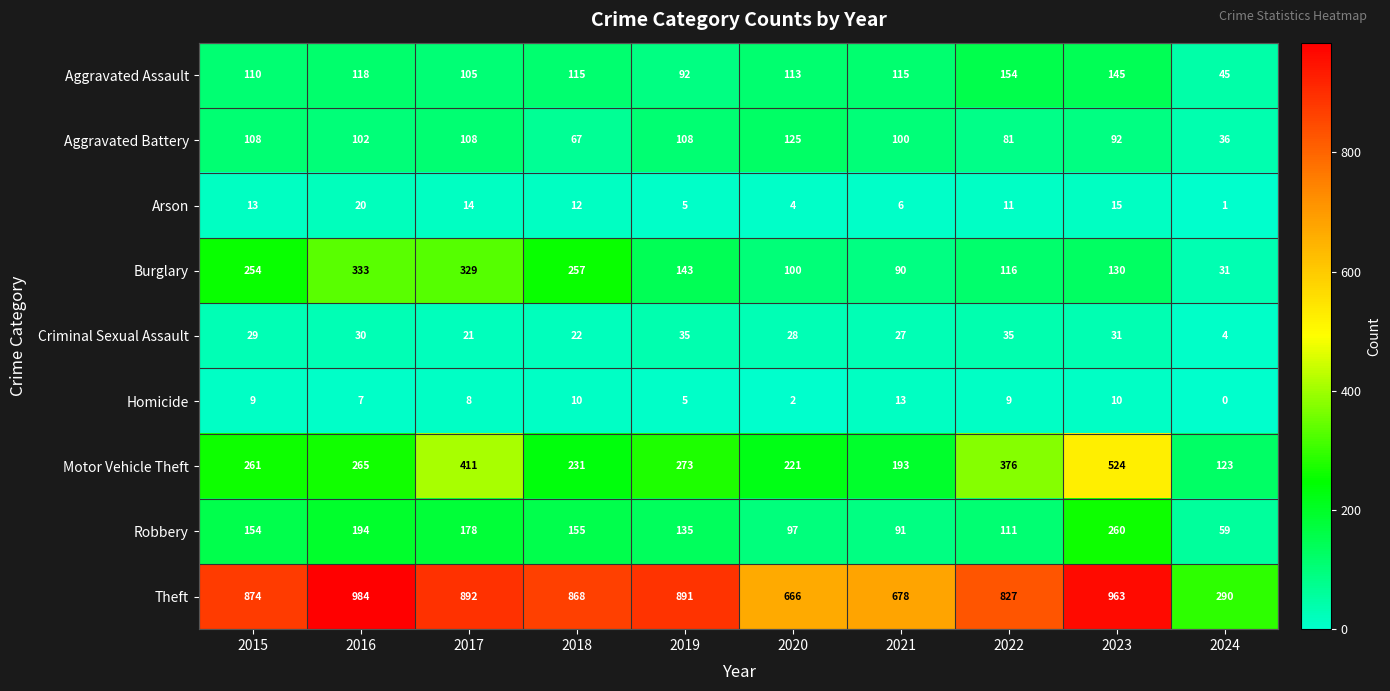

Is the value of Homicide at 2017 greater than the value of Motor Vehicle Theft at 2021?

No